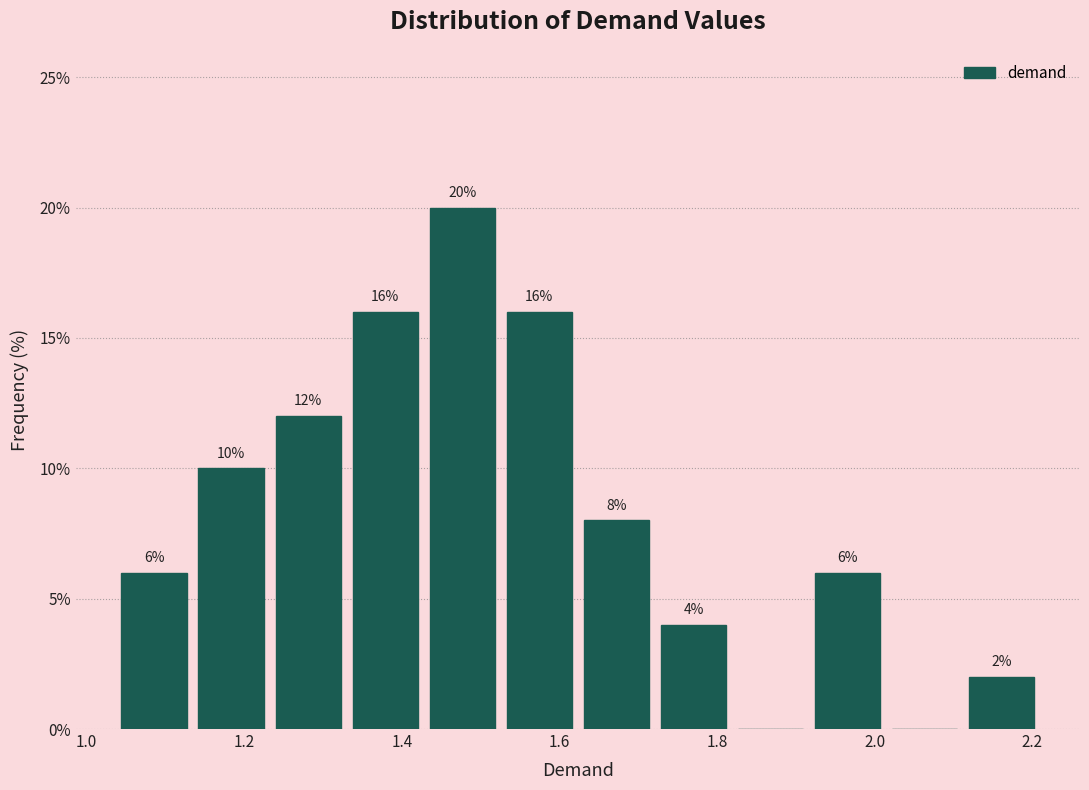

Which range on the x-axis has the tallest bar?

1.42 to 1.52